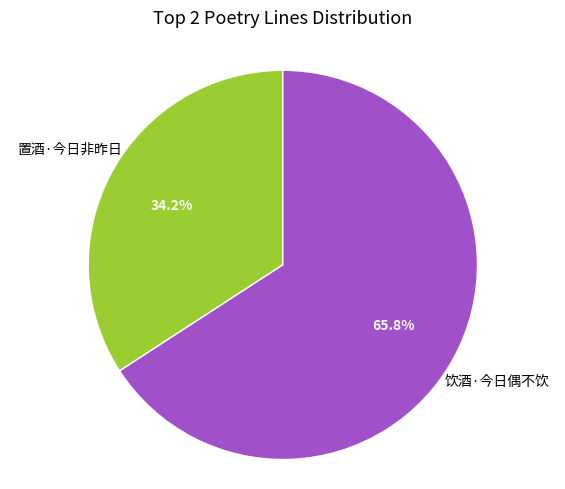

The 置酒·今日非昨日 slice represents 34% of the pie. True or false?

True